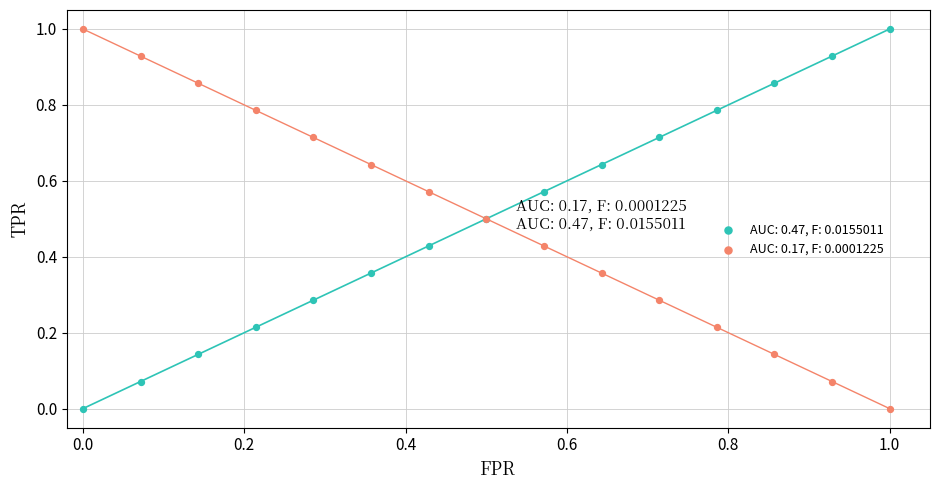

What is the X range (max minus min) for the scatter plot?

1.0